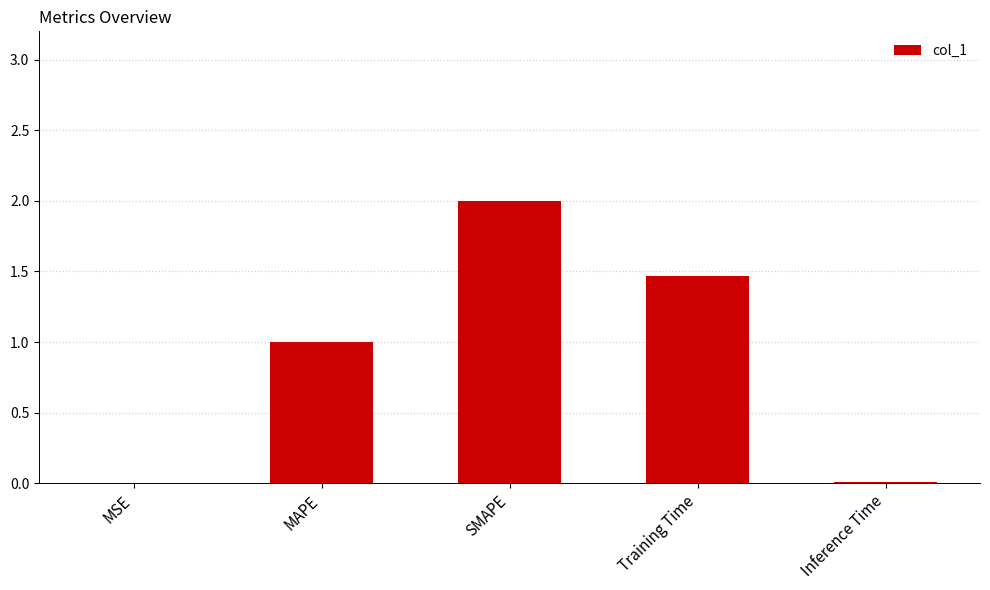

Which category has the highest value across all series?

SMAPE